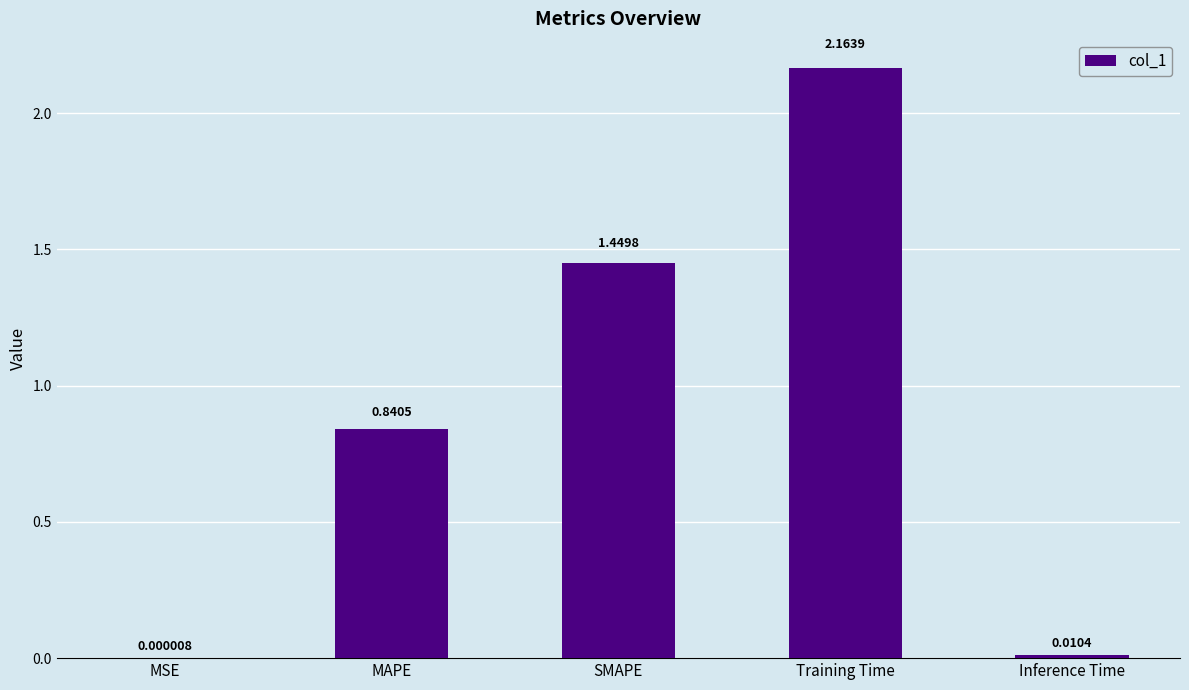

What is the sum of all values?

4.5